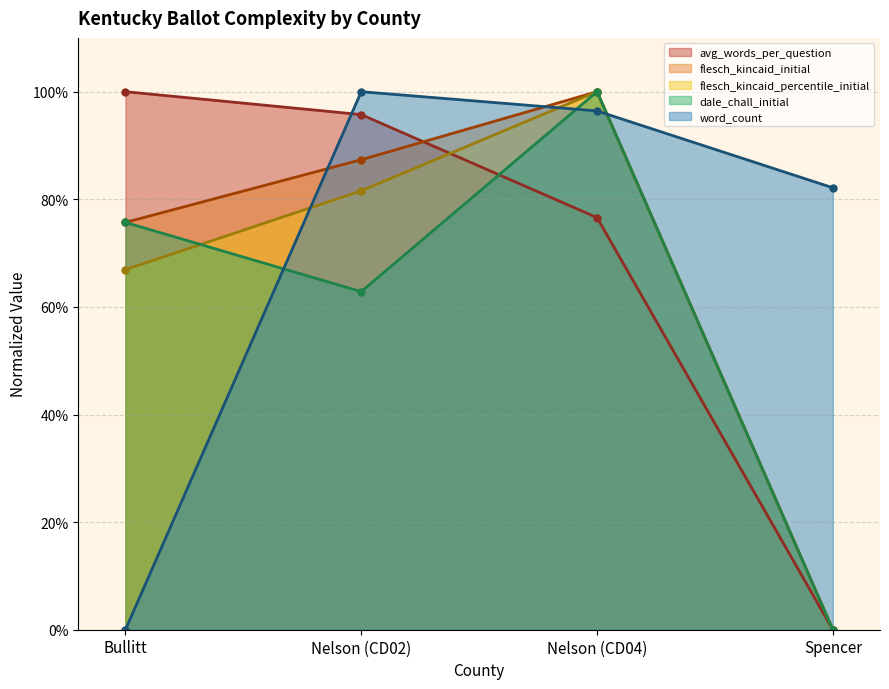

True or false: flesch_kincaid_initial and avg_words_per_question intersect in this chart.

True